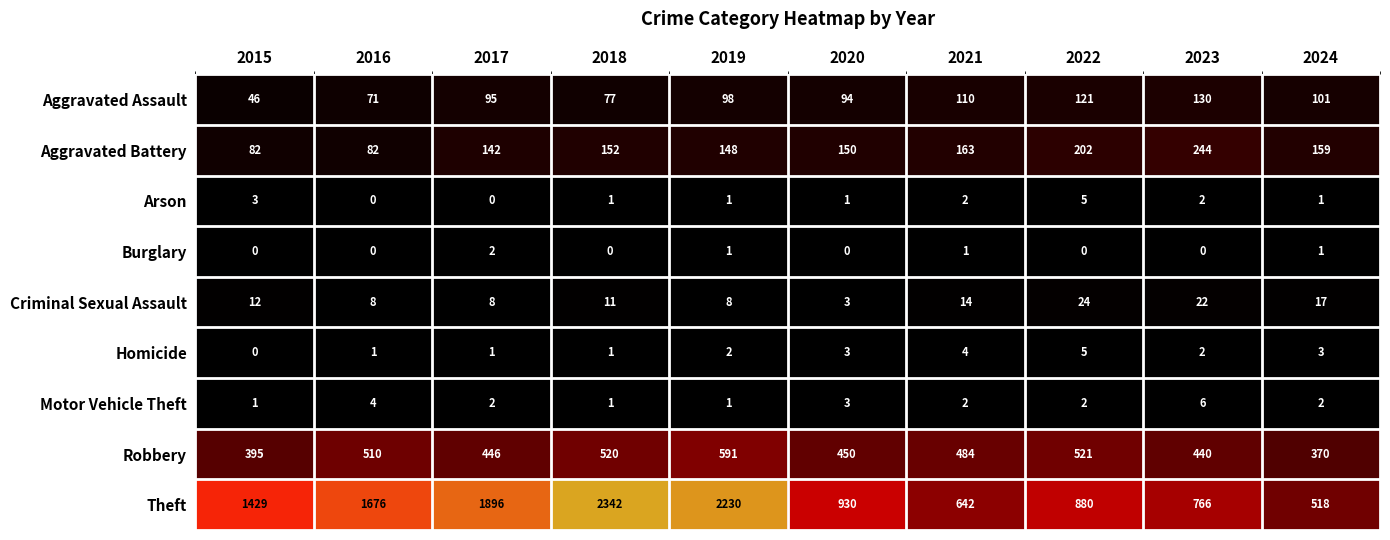

What is the greatest value displayed?

2342